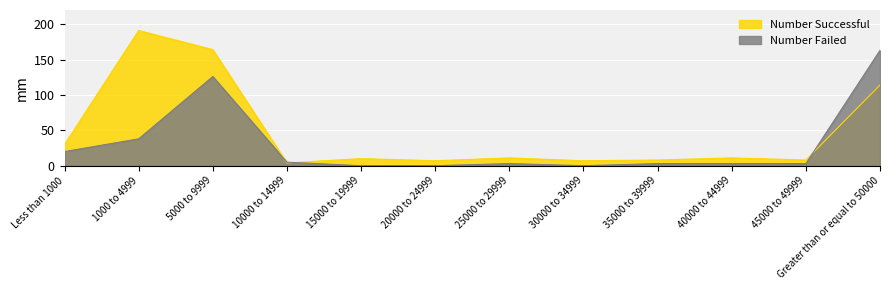

Where do Number Failed and Number Successful first cross each other?

5000 to 9999 and 10000 to 14999